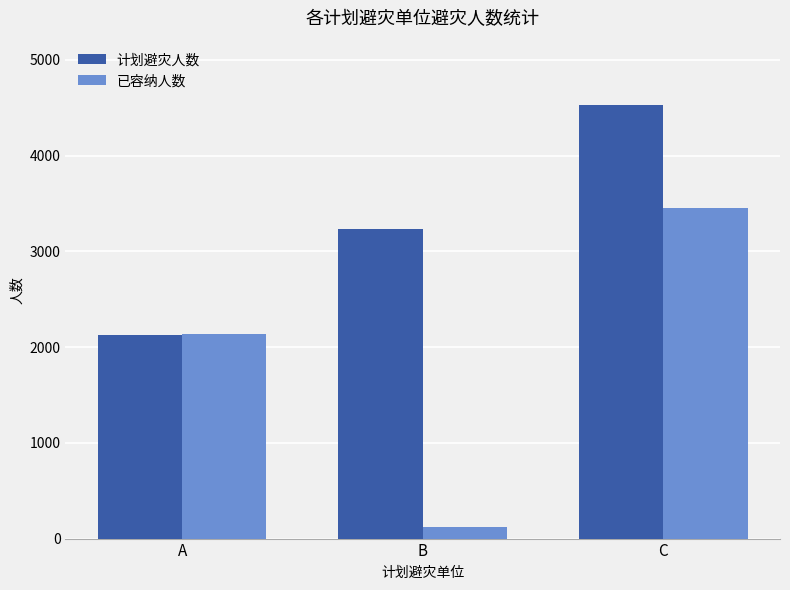

What is the value of the 计划避灾人数 bar at the 3rd from the left?

4532